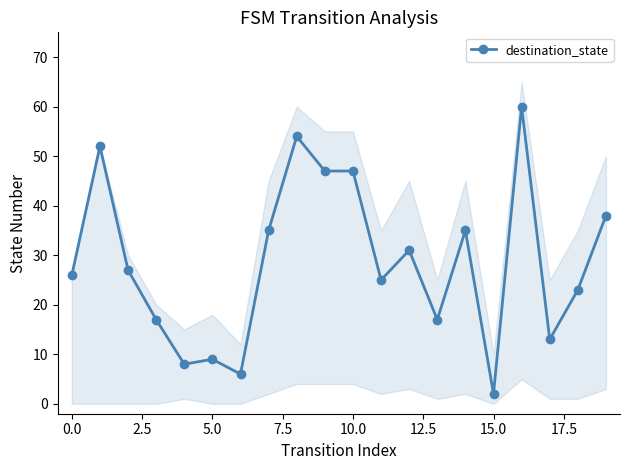

What is the change in value from 16 to 17?

-47